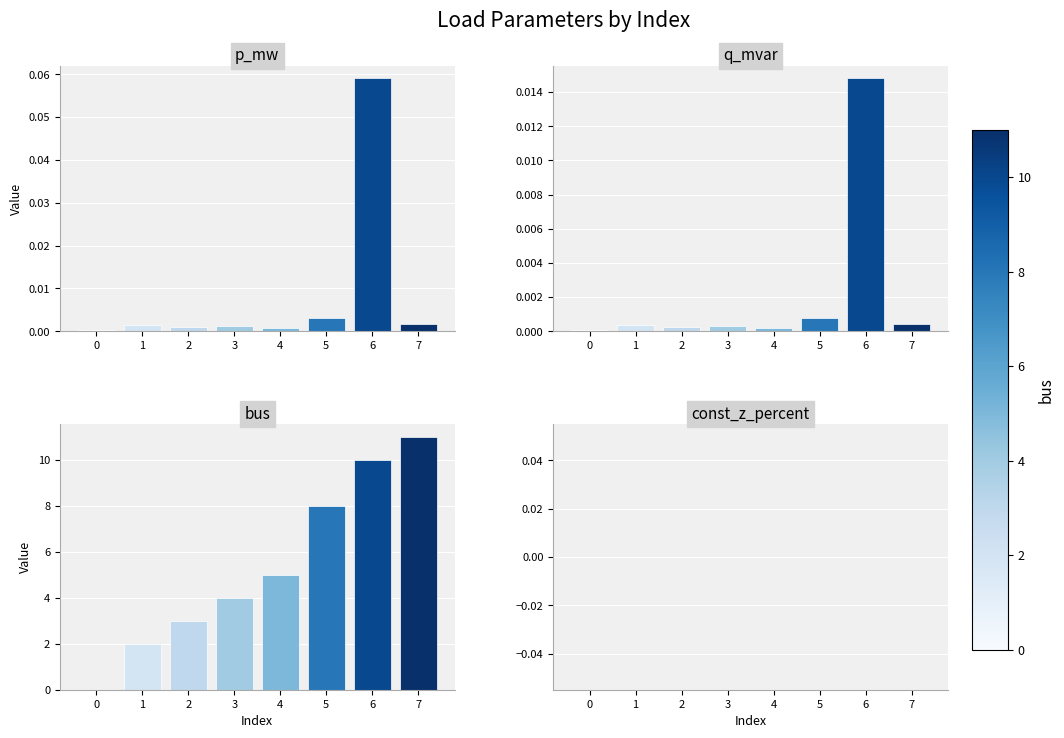

Which series has the largest total across all categories?

bus